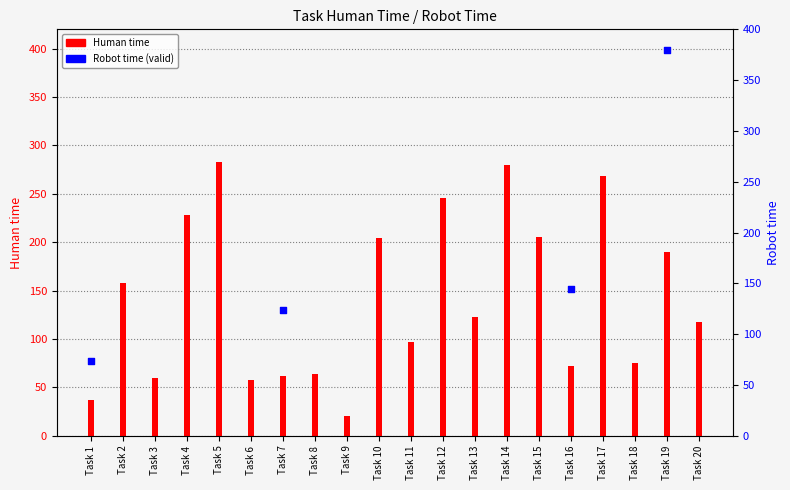

What is the change in value from Task 1 to Task 17?

+231